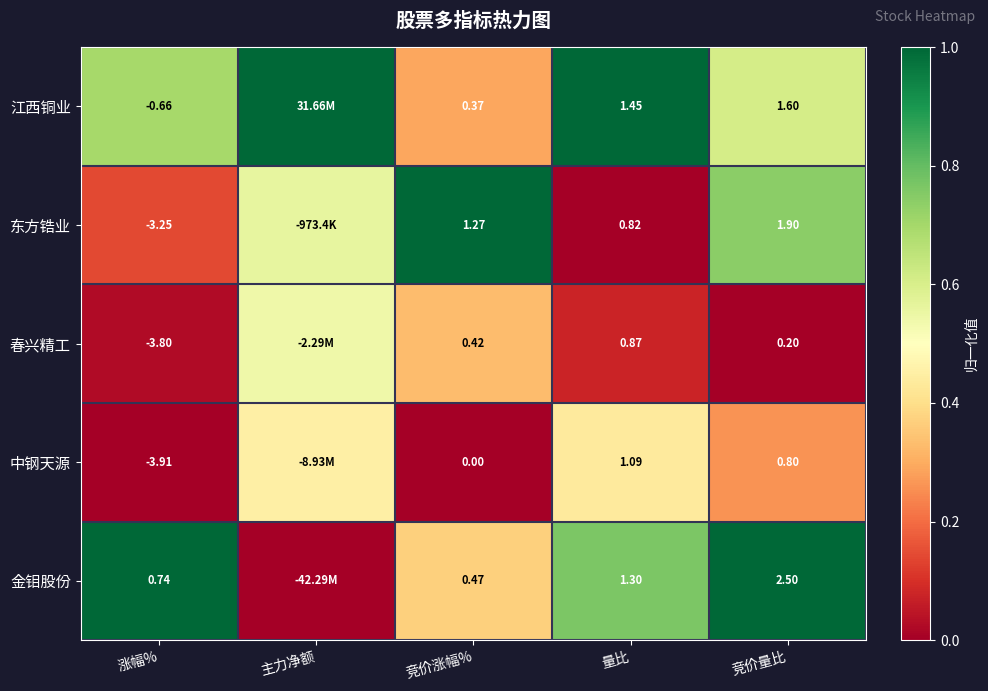

Between 涨幅% and 竞价涨幅%, which series saw the biggest shift?

东方锆业